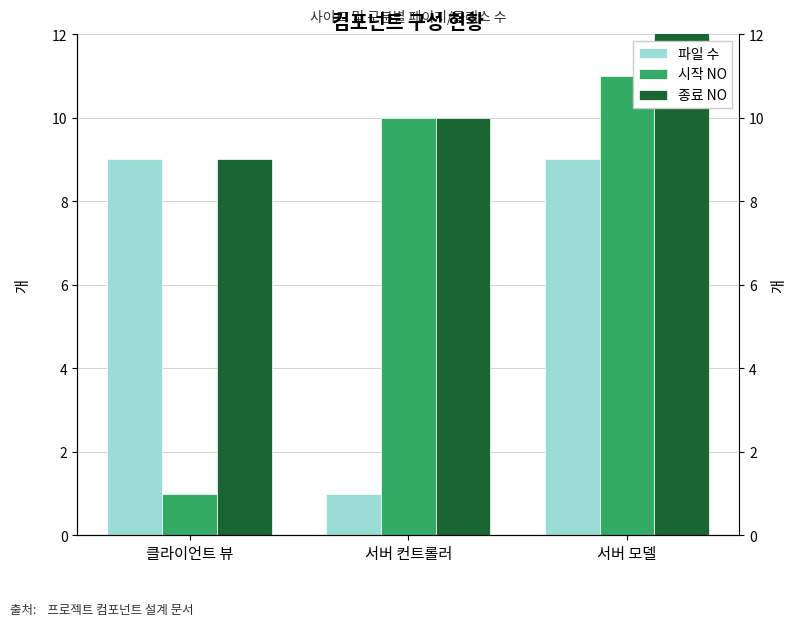

Count the 시작 NO values in the range 1 to 11.

3